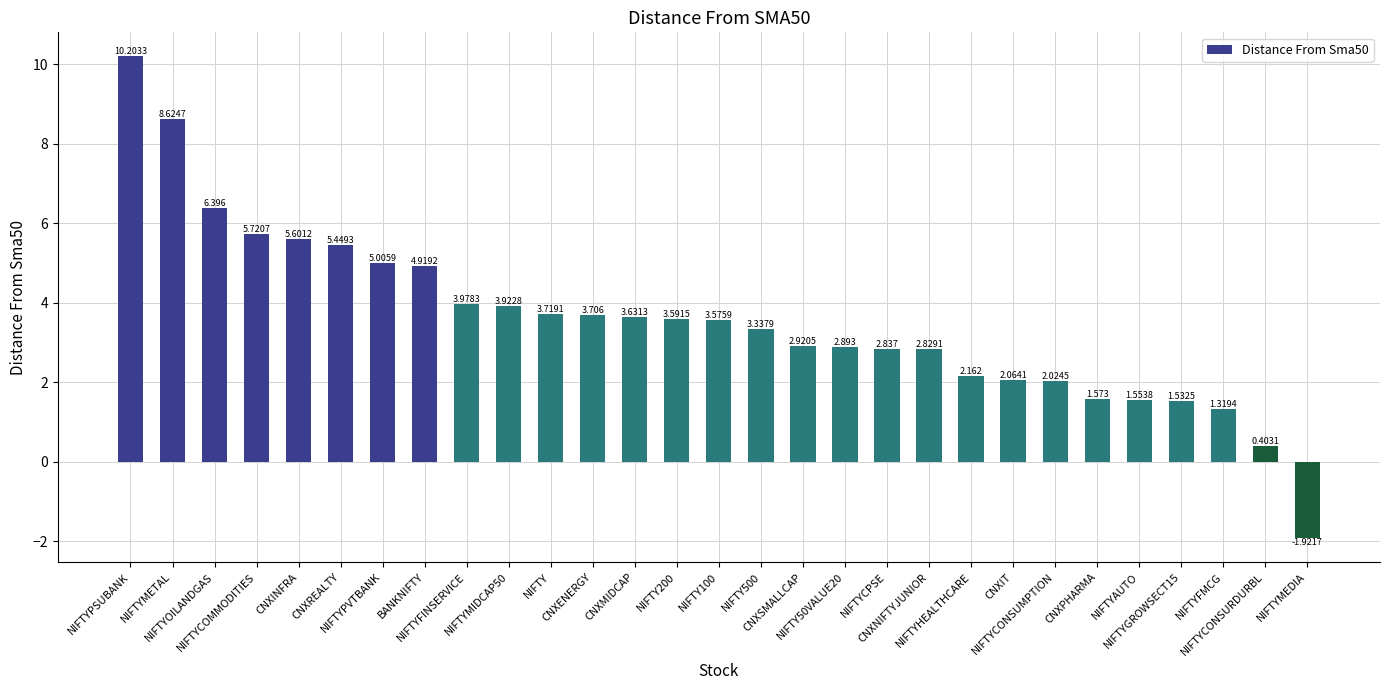

What is the change in value from NIFTY50VALUE20 to NIFTYCONSURDURBL?

-2.5